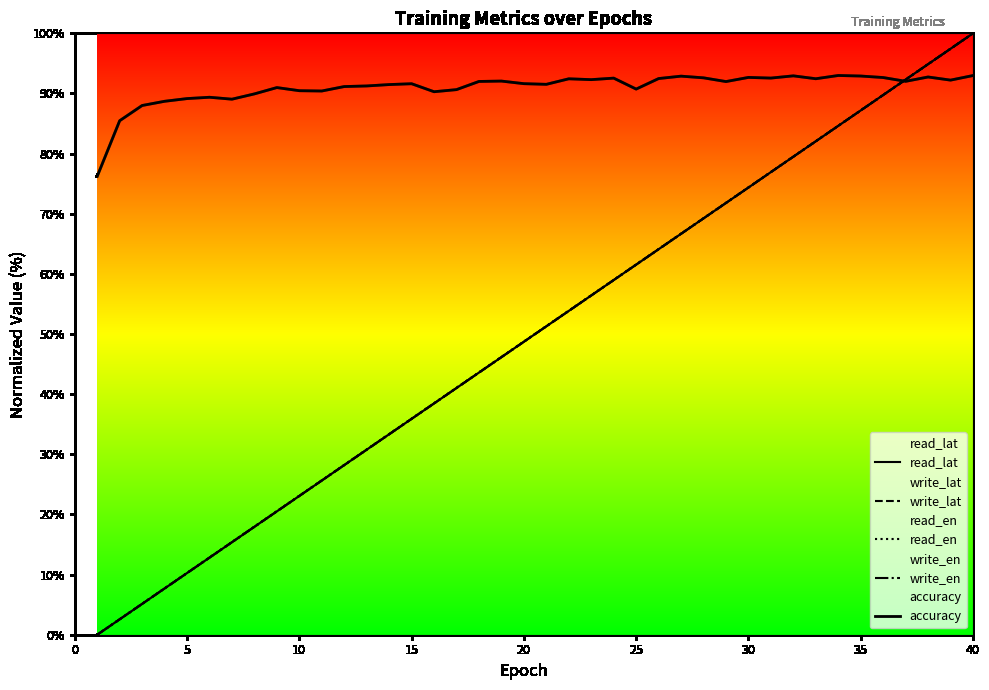

Does the chart have visible grid lines?

No